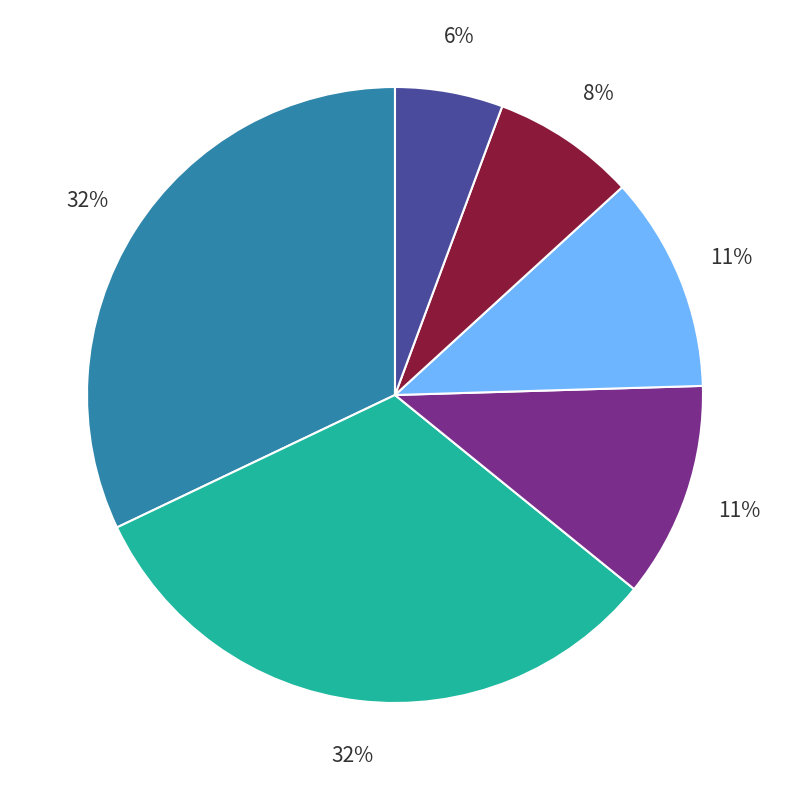

How many slices are in this pie chart?

6